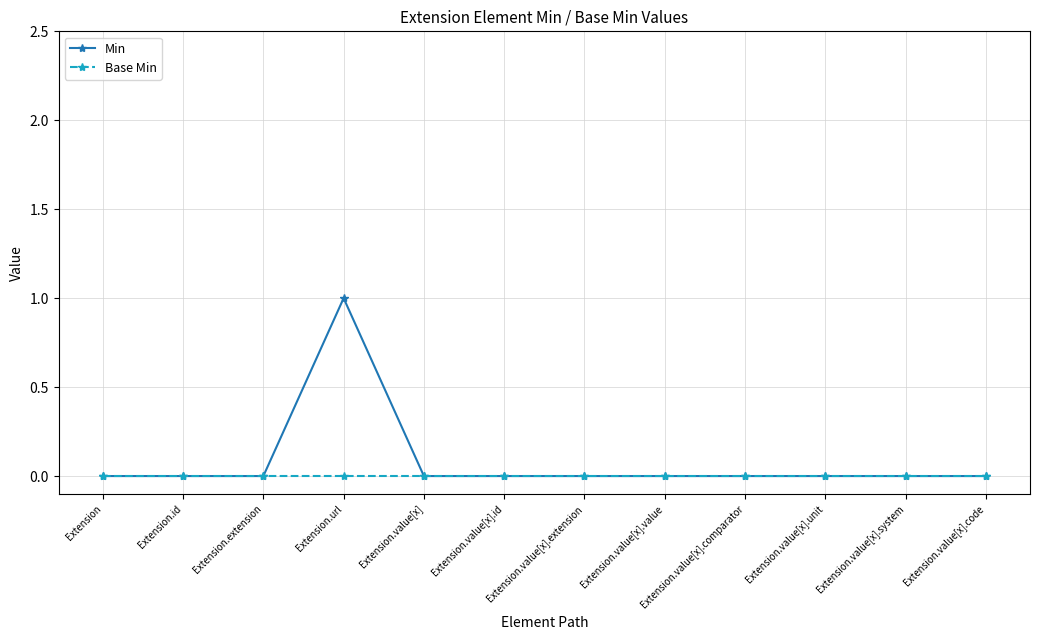

Which series has the widest spread of values?

Min